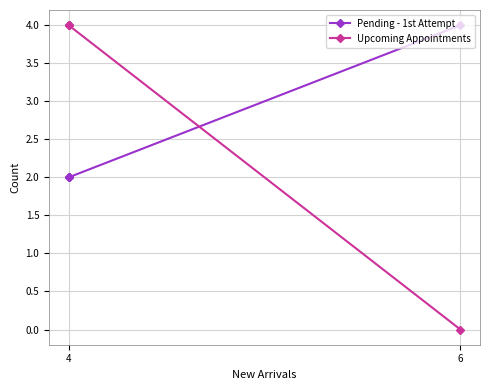

Is it true that Upcoming Appointments equals 7 at 4?

False